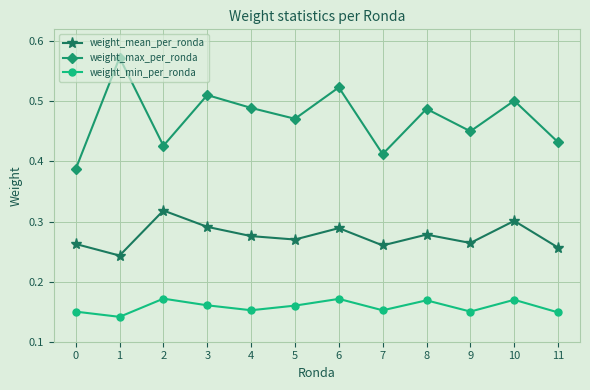

At 4, list the series in order from smallest to largest.

weight_min_per_ronda, weight_mean_per_ronda, weight_max_per_ronda